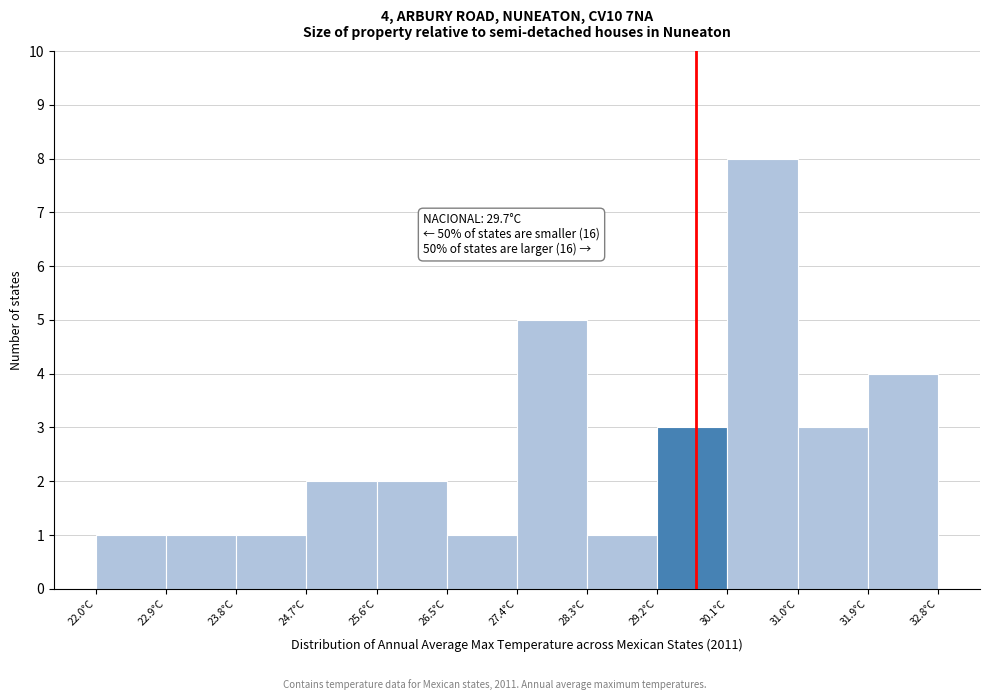

Over which range of the x-axis is the bar tallest?

30.1 to 31.0